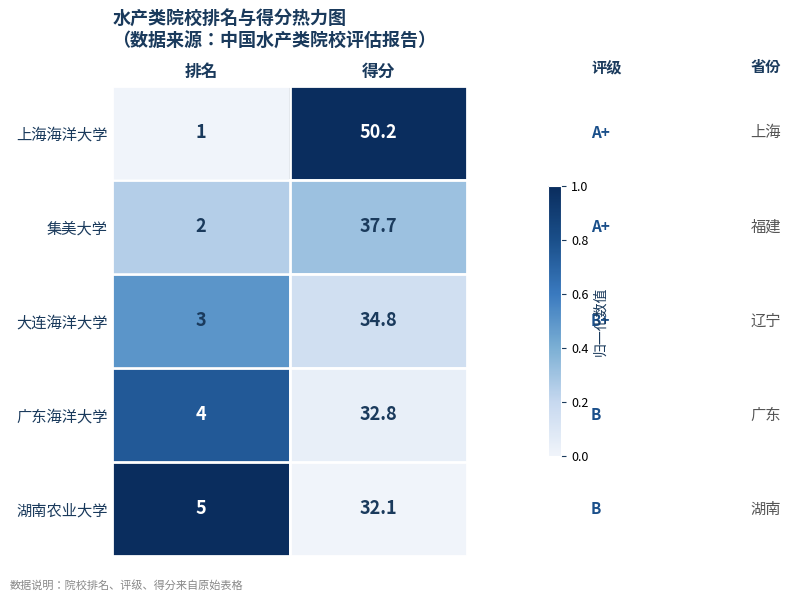

Reading right to left, extract all data points from this chart.

上海海洋大学: 得分=50.2	排名=1.0
集美大学: 得分=37.7	排名=2.0
大连海洋大学: 得分=34.8	排名=3.0
广东海洋大学: 得分=32.8	排名=4.0
湖南农业大学: 得分=32.1	排名=5.0